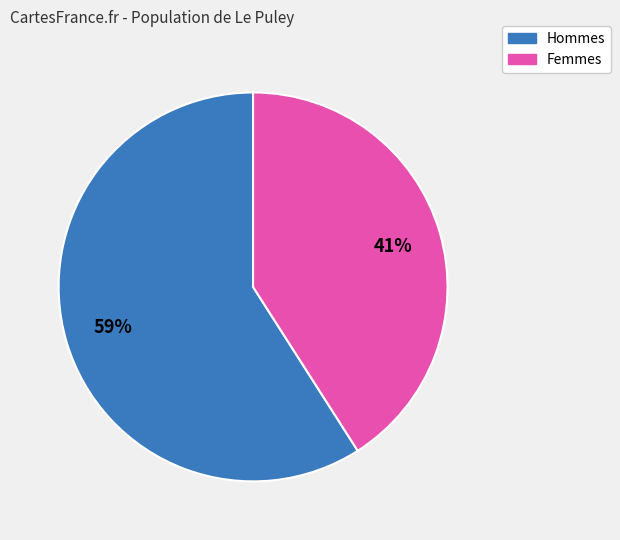

To the nearest percent, what is the average slice percentage?

50%